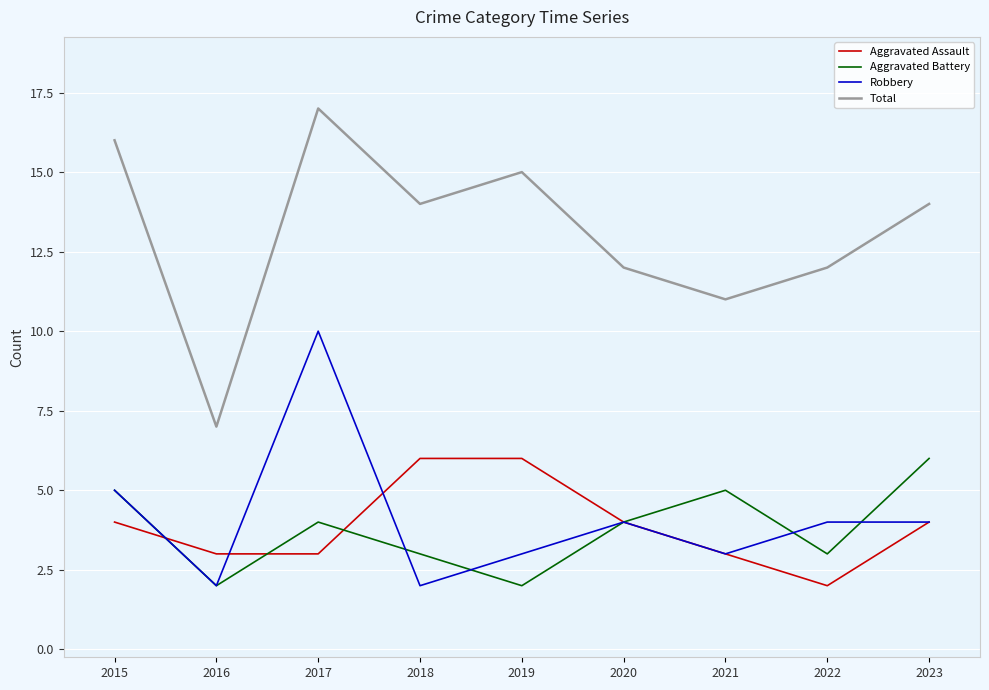

What is the sum of the Total values at 2023 and 2020?

26